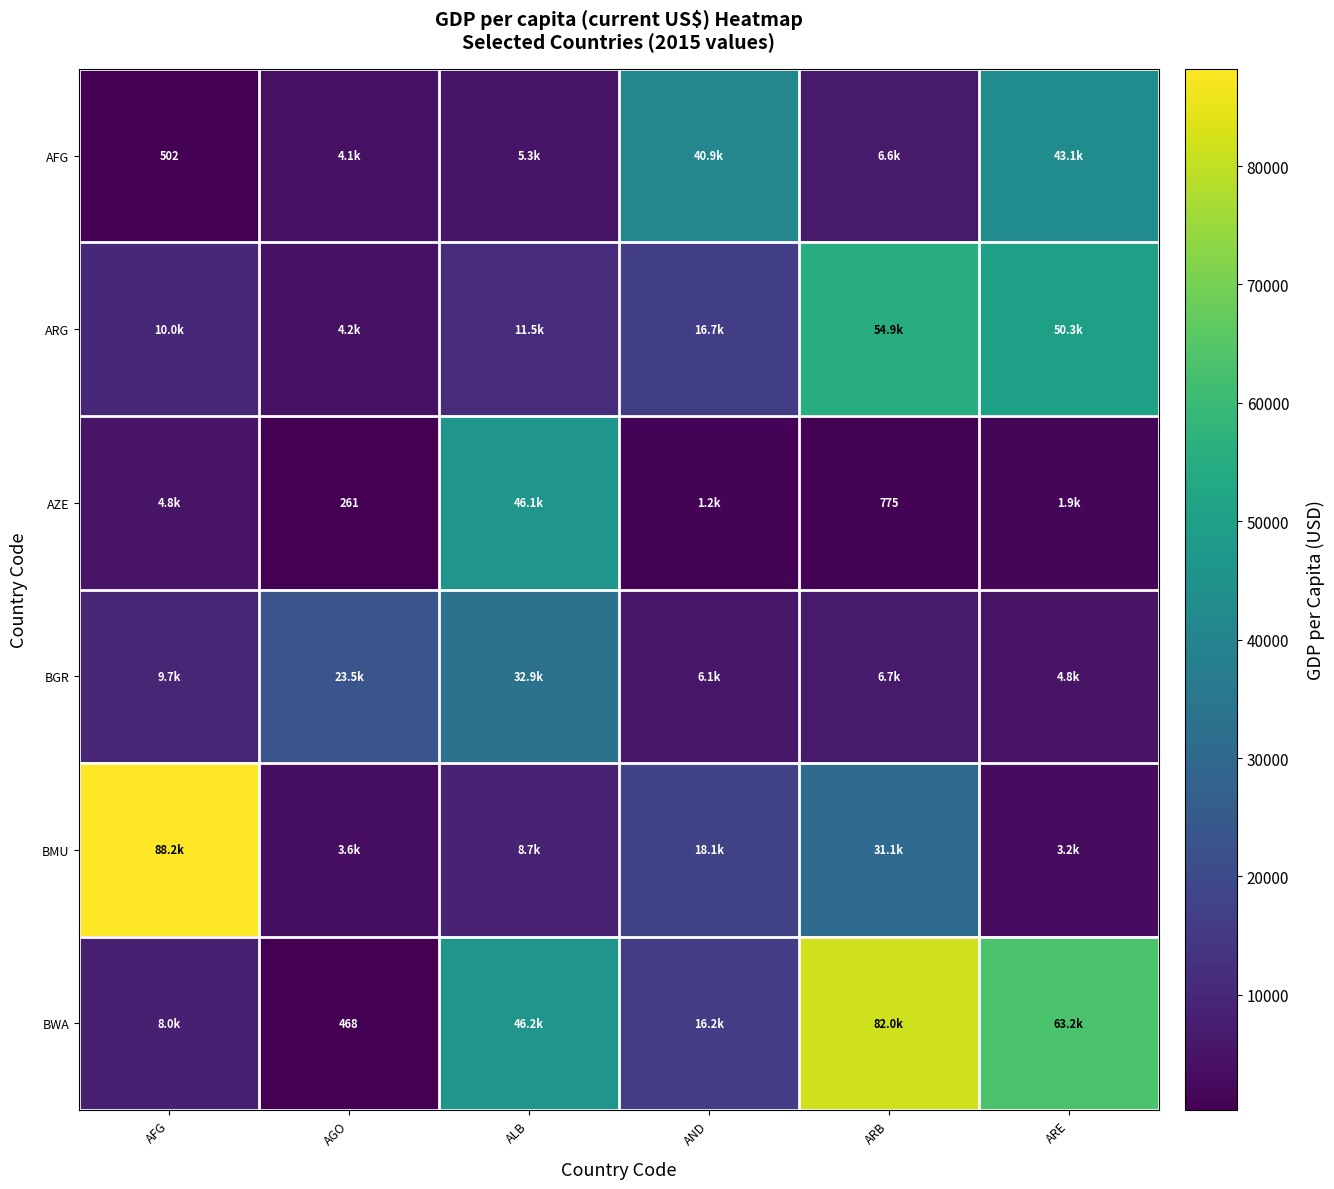

Which series has the largest total across all categories?

BWA